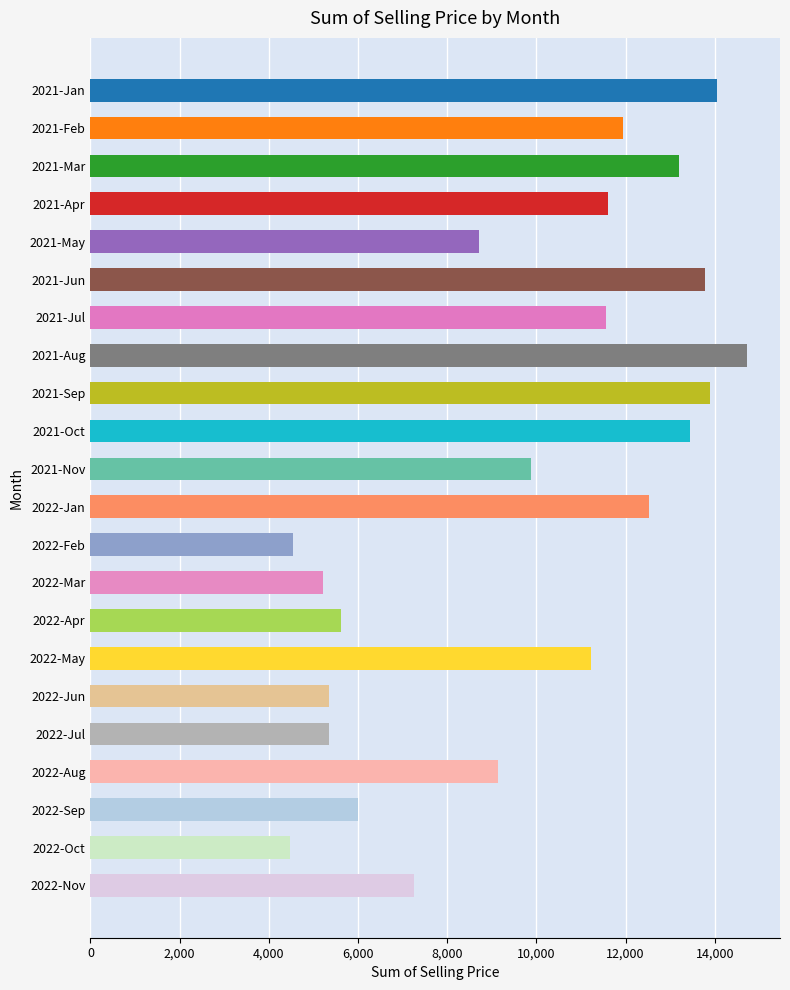

How many bars are there in total?

22